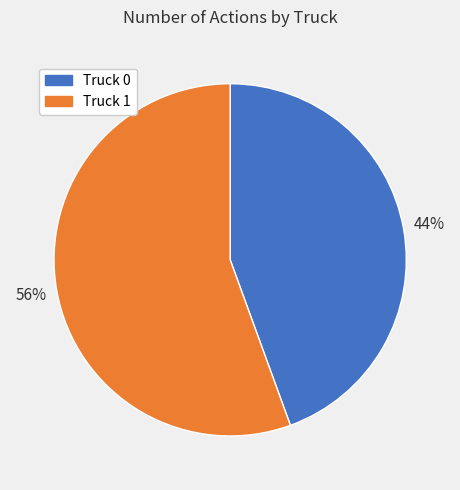

Is Truck 1 the majority of the pie?

Yes